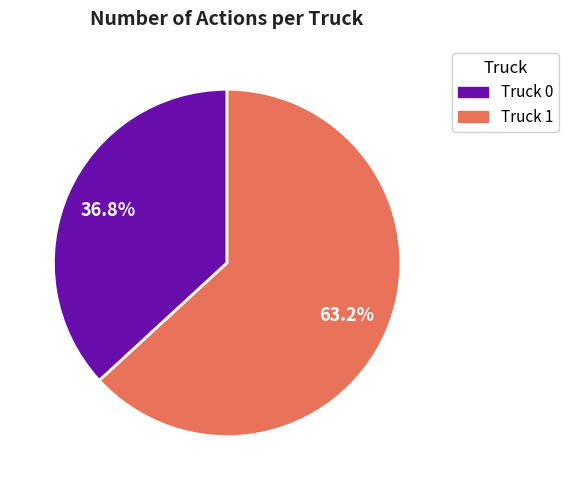

To the nearest percent, what is the difference between the Truck 1 and Truck 0 slice percentages?

26%